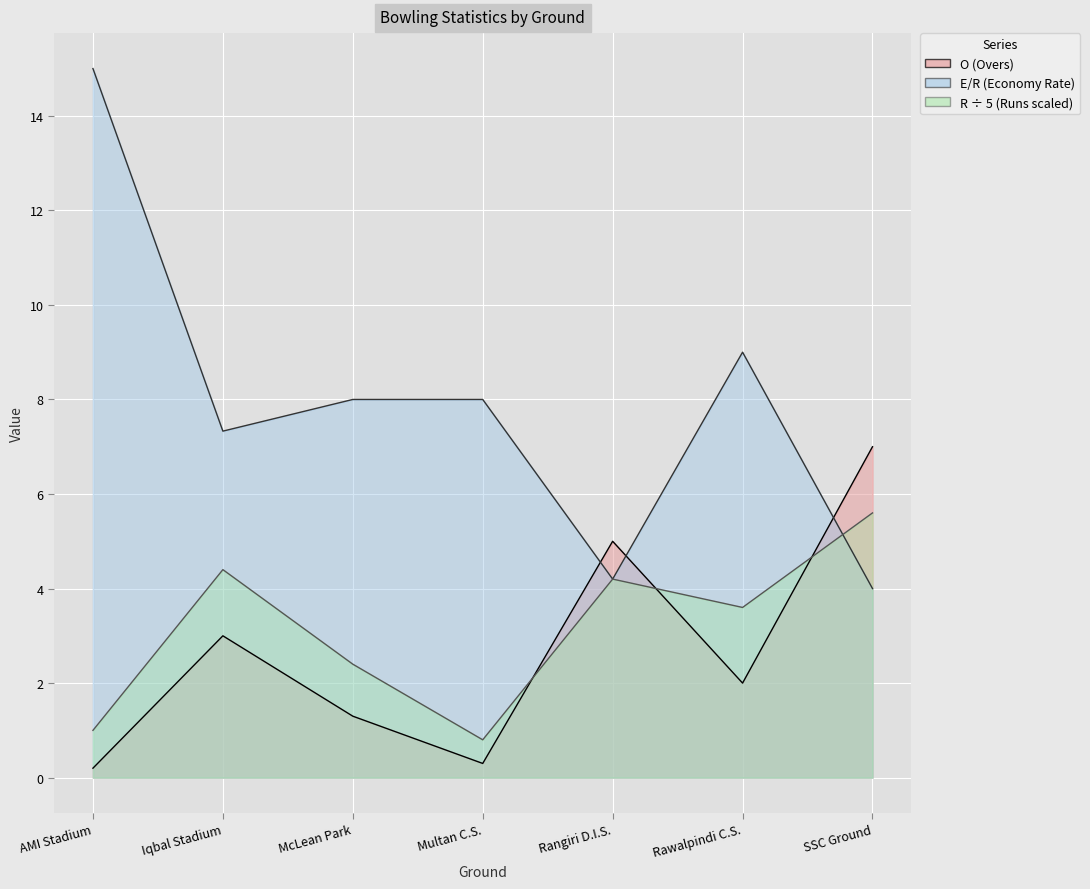

Which series has the largest range (max minus min)?

E/R